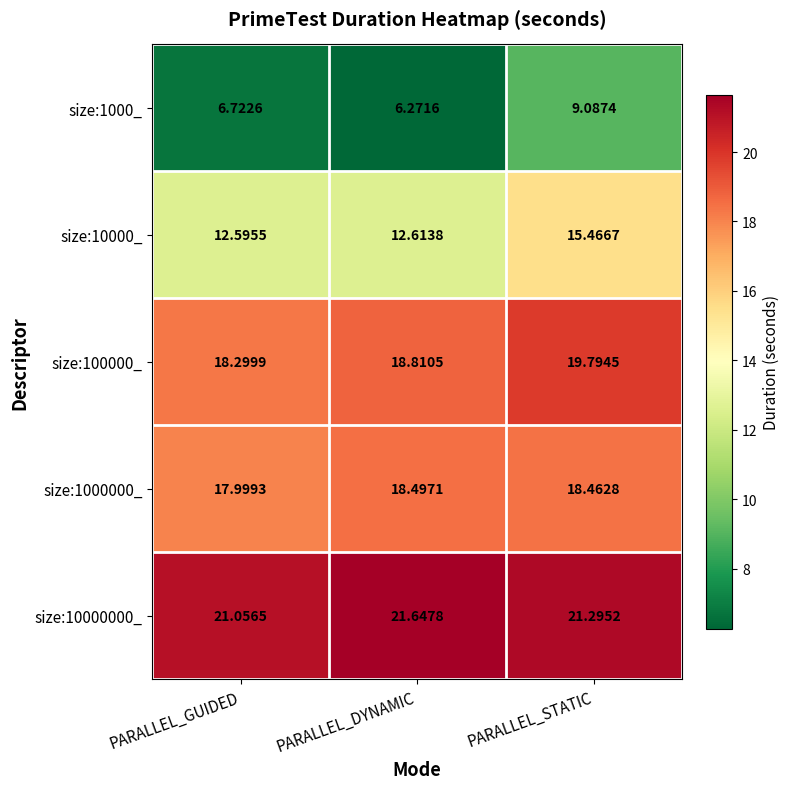

Which category has the lowest value across all series?

PARALLEL_DYNAMIC